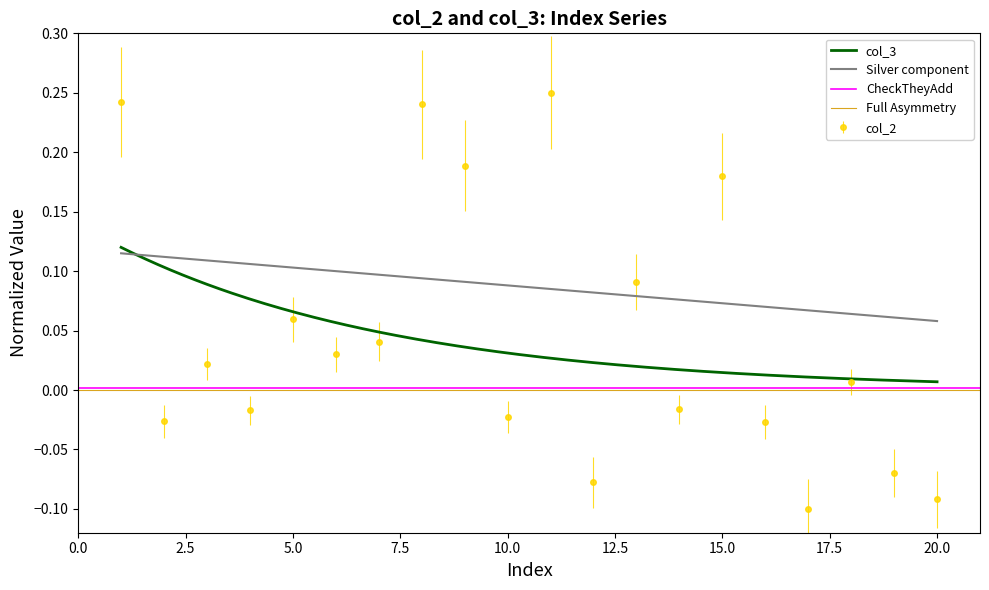

Is it true that col_2 equals 0.1 at 15.0?

False